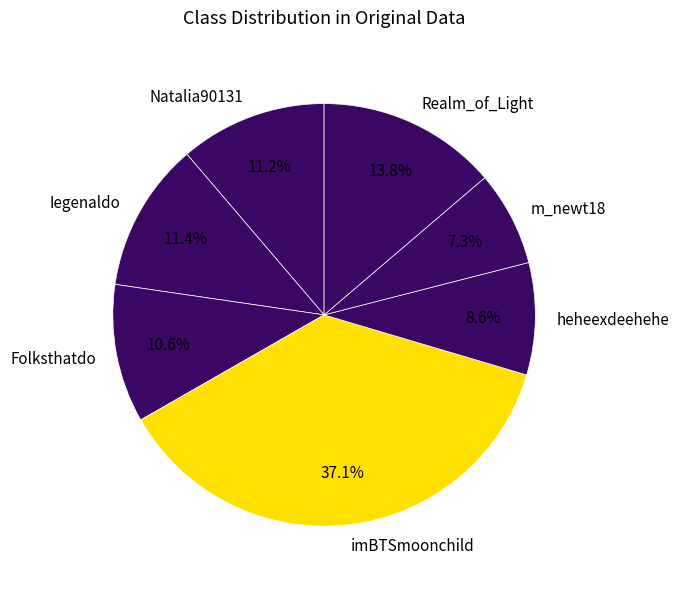

Does Folksthatdo account for over 50% of the chart?

No